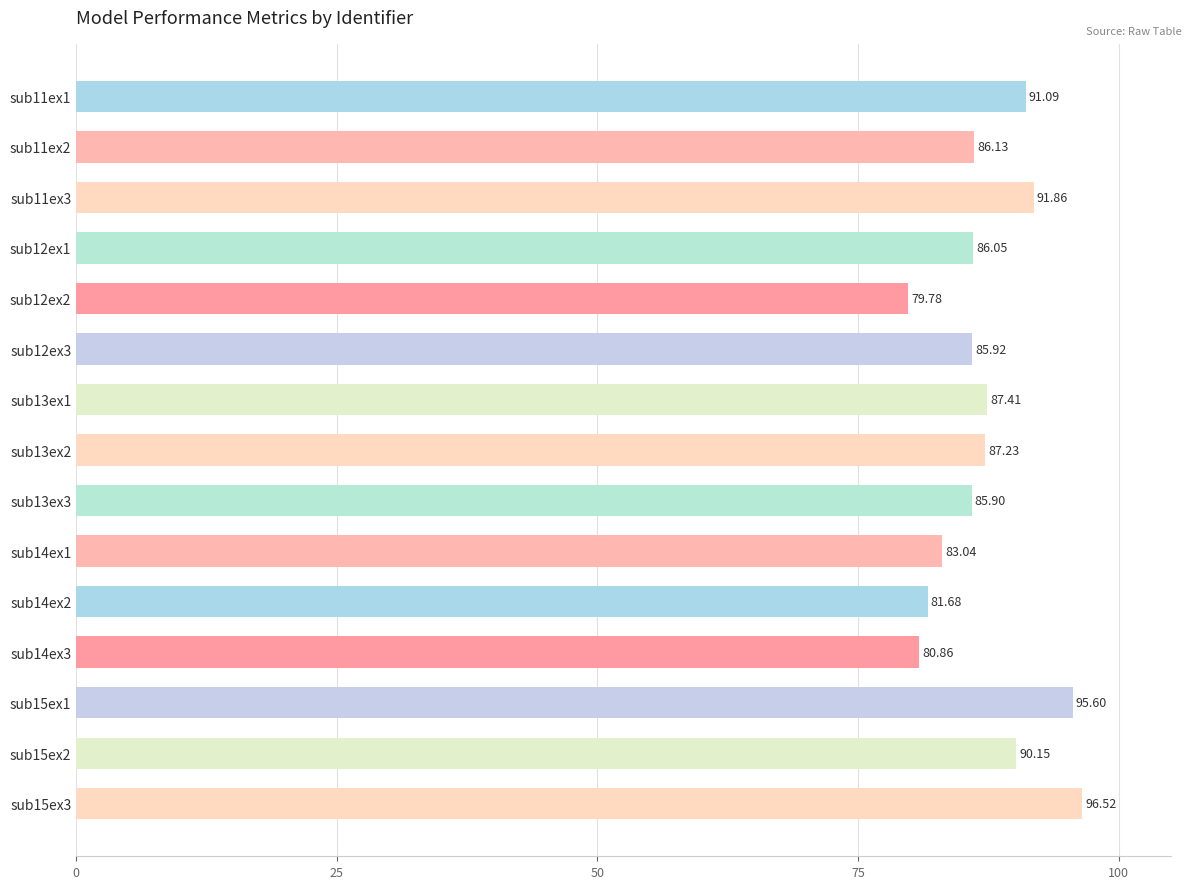

Which has a higher value, sub15ex3 or sub12ex1?

sub15ex3